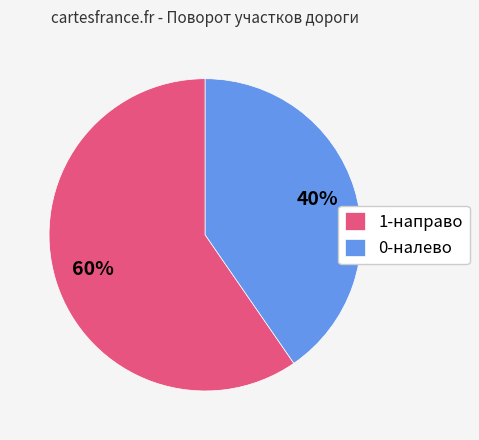

To the nearest percent, what portion does 1-направо represent?

60%